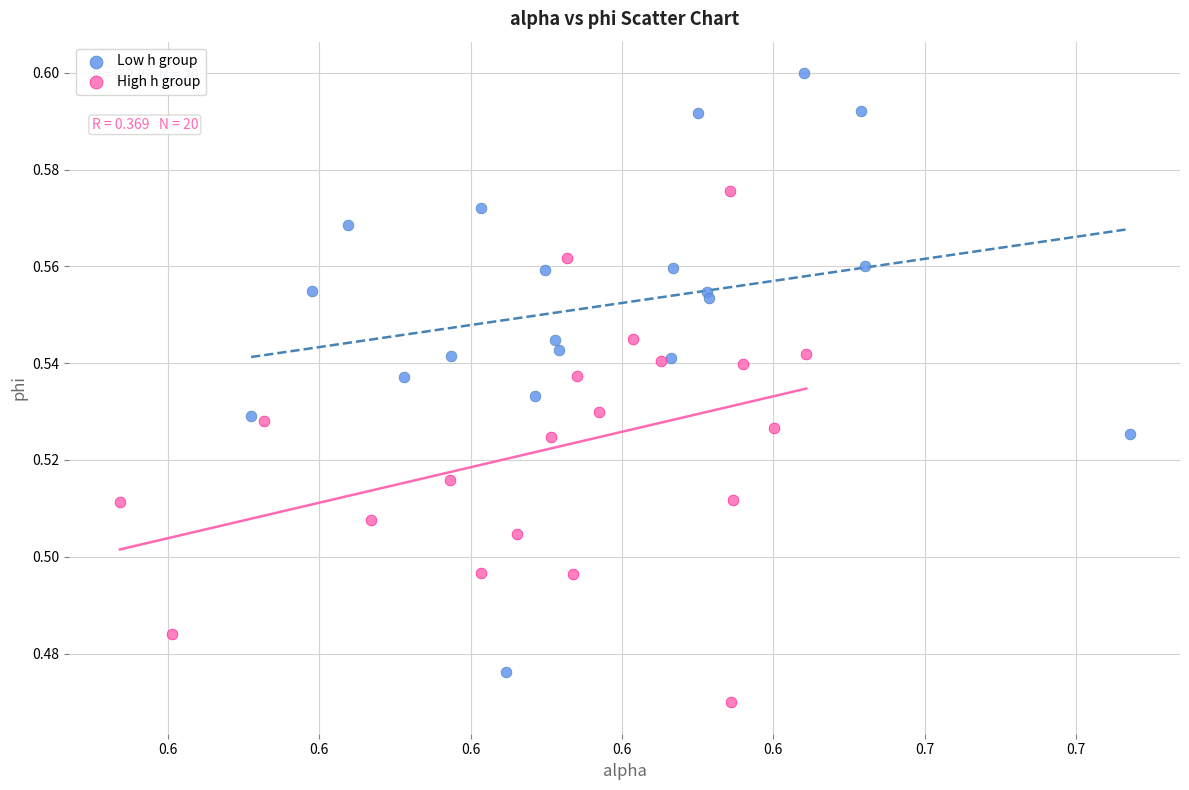

Which series reaches the maximum Y coordinate?

Low h group